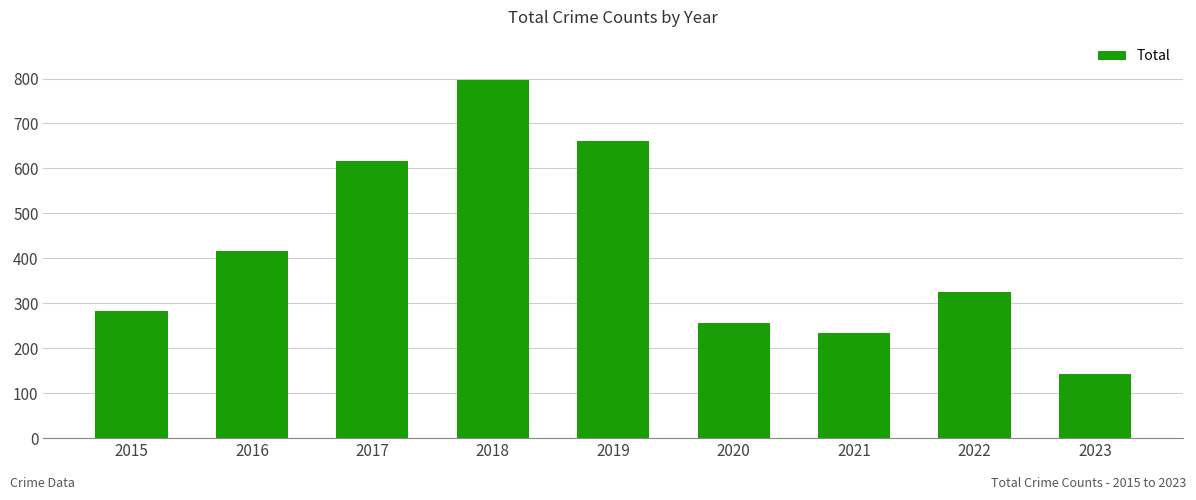

Rank the categories by value from highest to lowest.

2018, 2019, 2017, 2016, 2022, 2015, 2020, 2021, 2023